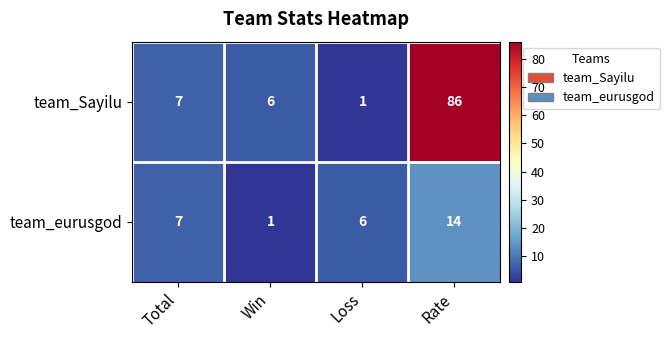

The team_Sayilu series shows 86 at Rate. True or false?

True